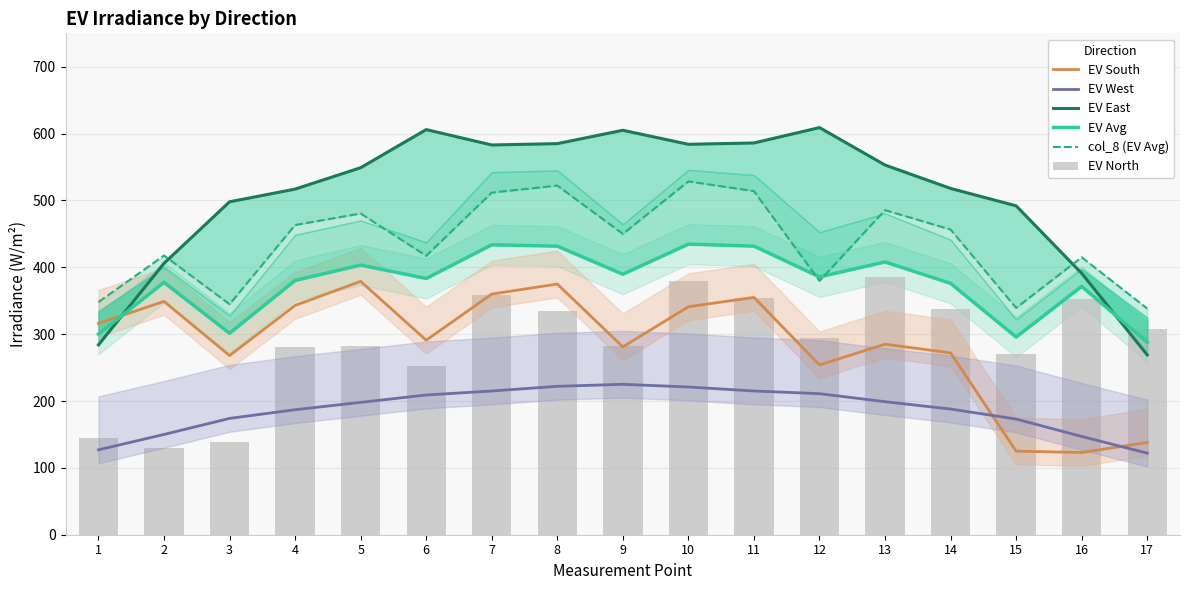

At how many categories does at least one series exceed 319?

17